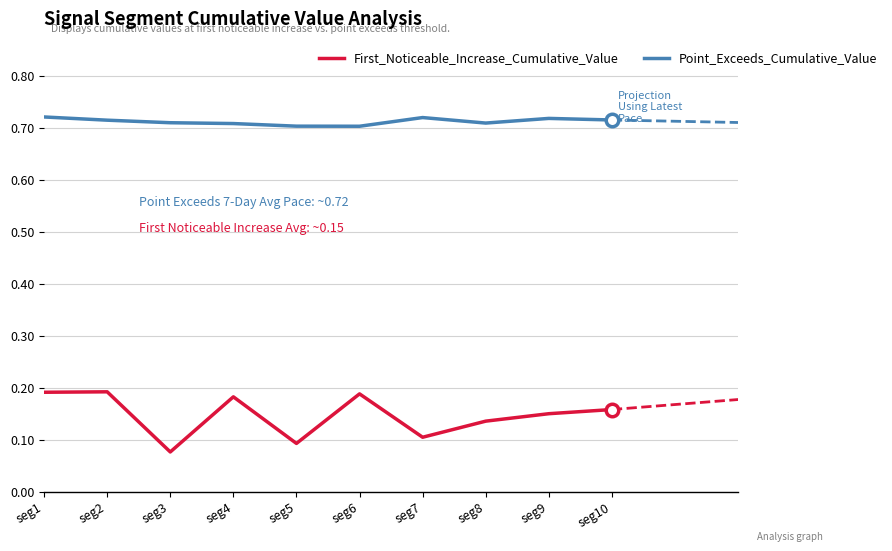

True or false: First_Noticeable_Increase_Cumulative_Value and Point_Exceeds_Cumulative_Value cross at least once.

False